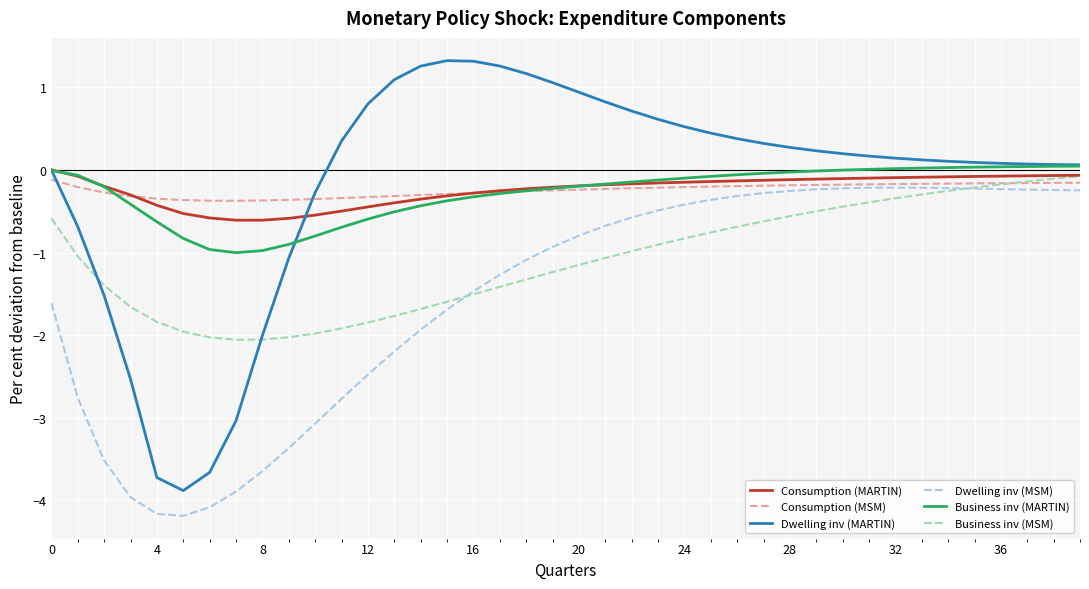

Does the chart have visible grid lines?

Yes